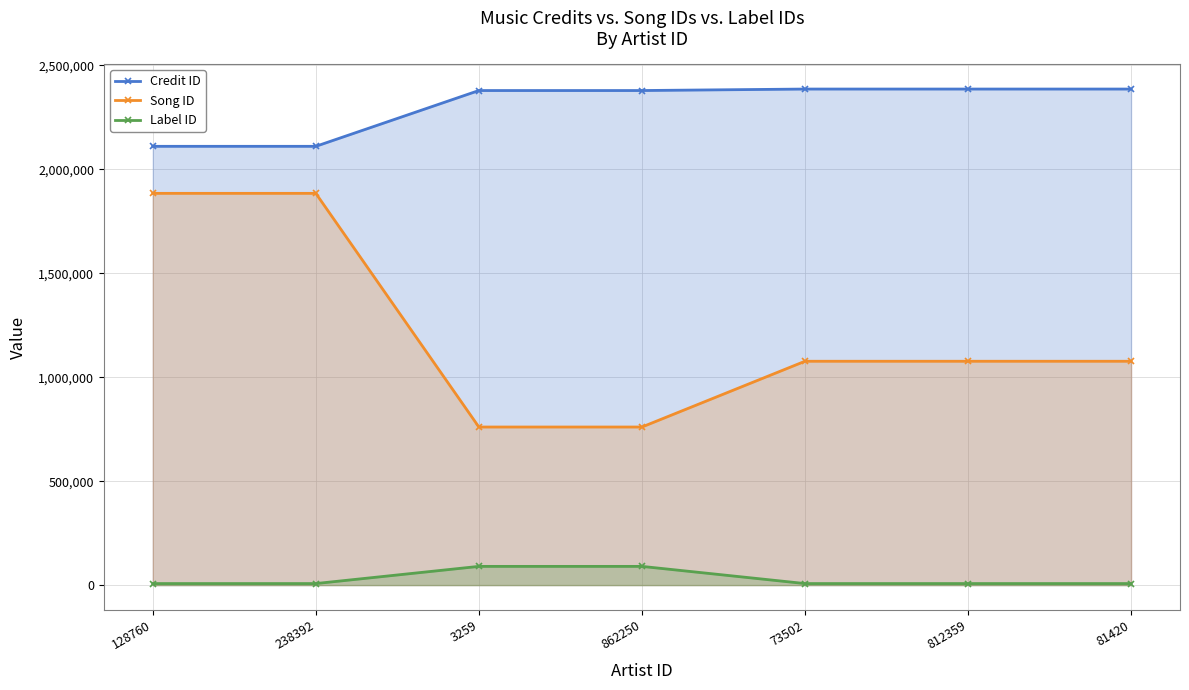

What is the sum of the Song ID values at 128760 and 3259?

2645253